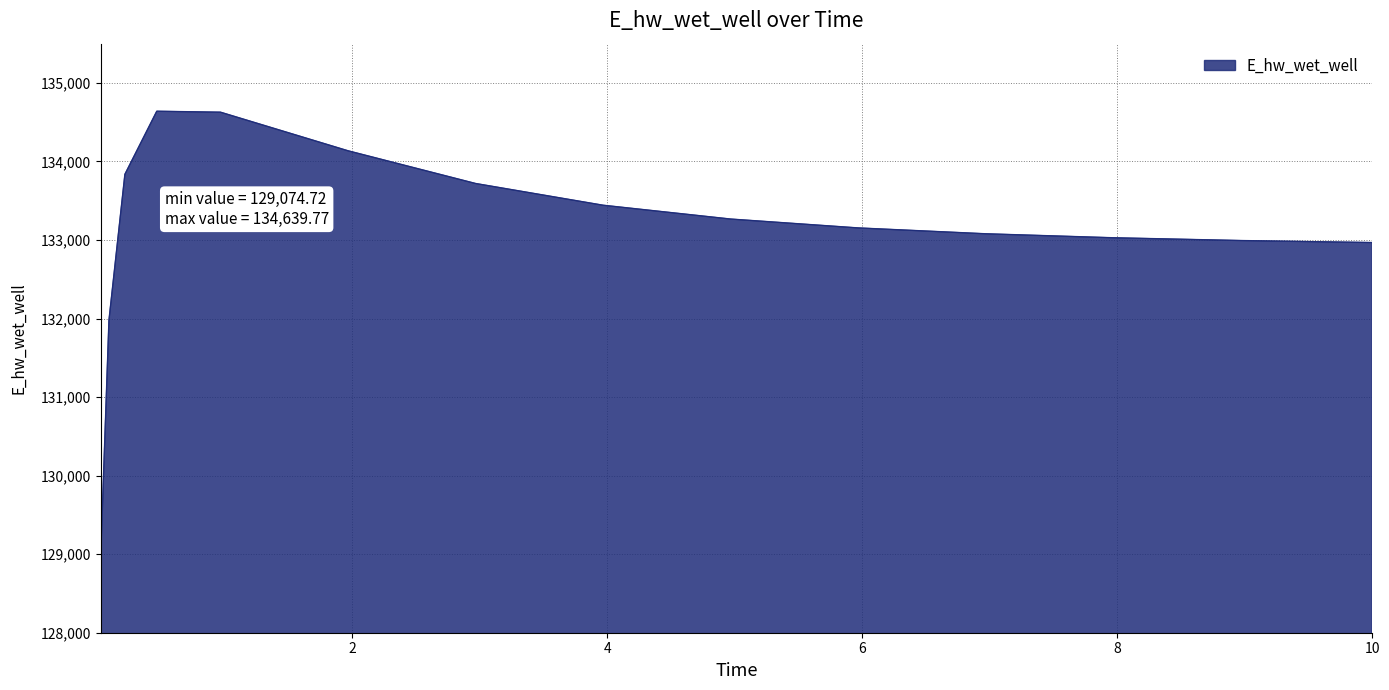

How many values exceed 133154?

8